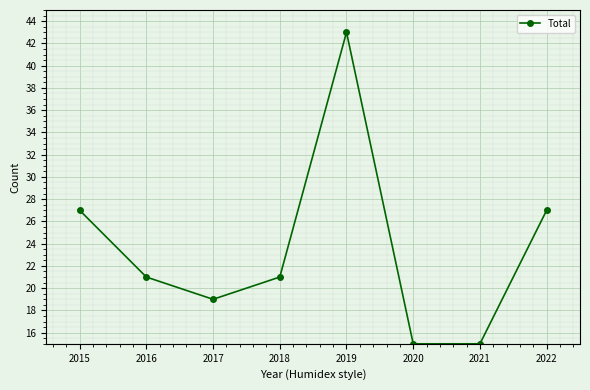

Is it true that the value at 2020 is 15?

True